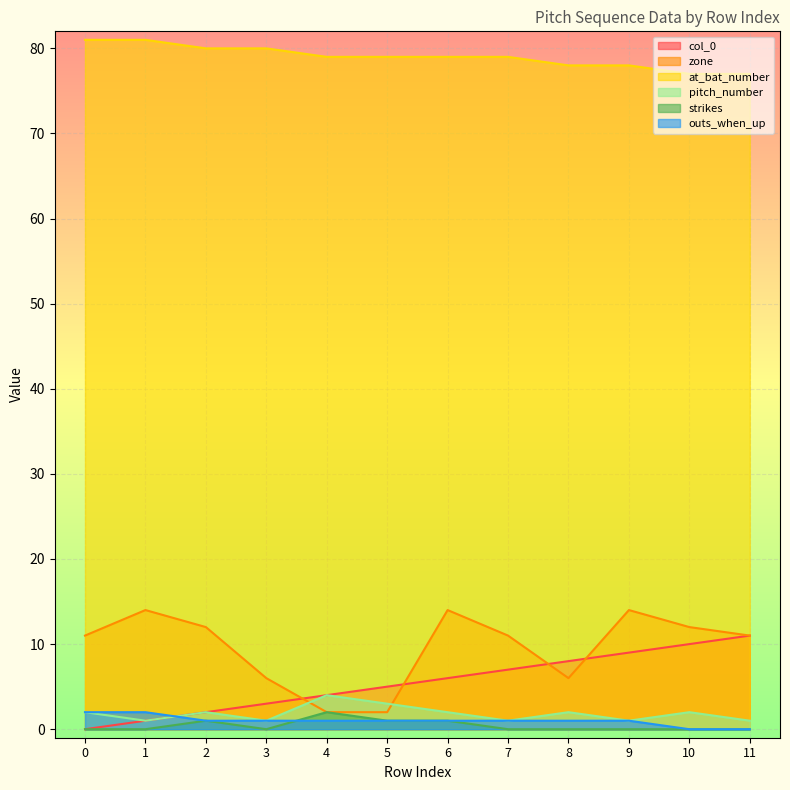

Which series ends up on top after the final intersection of zone and col_0?

zone